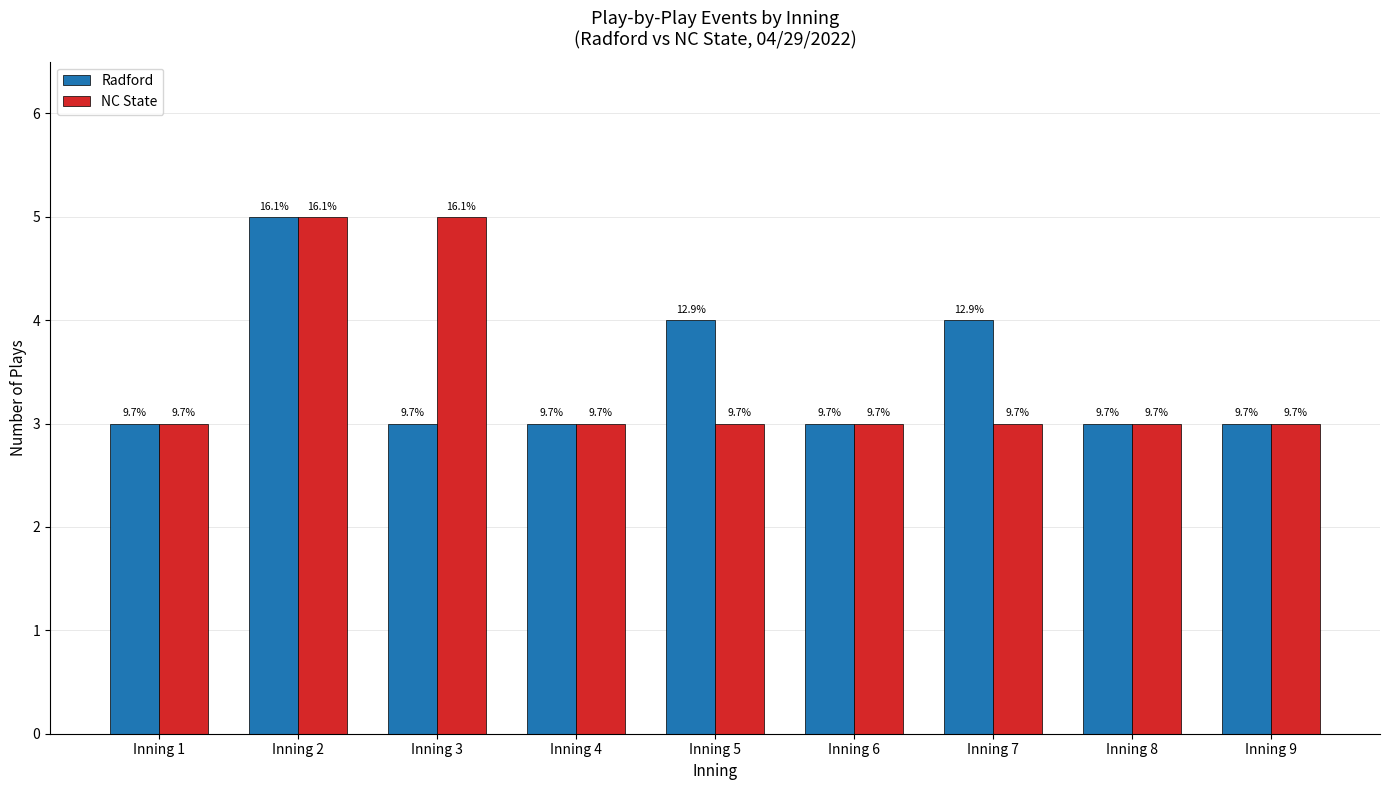

How many bars are there in each group?

2